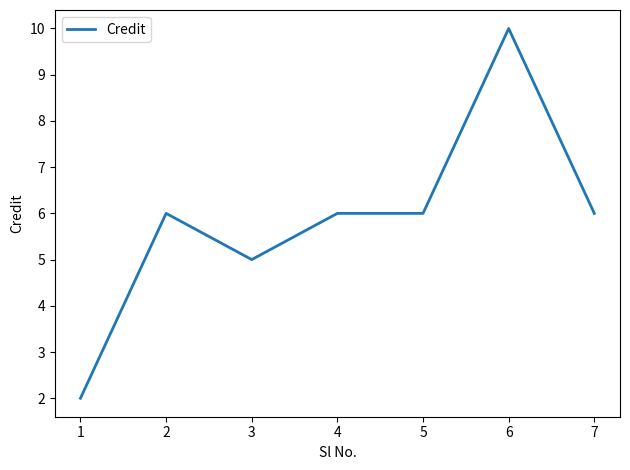

True or false: there are more than 1 points higher than both neighbors.

True